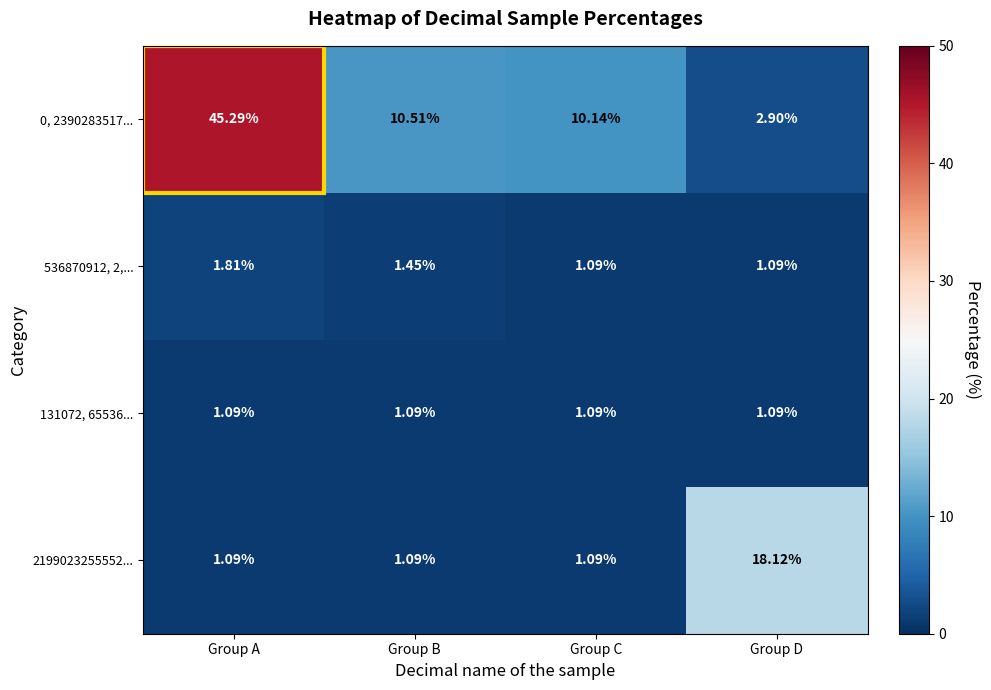

At which category is the sum across all series the highest?

Group A